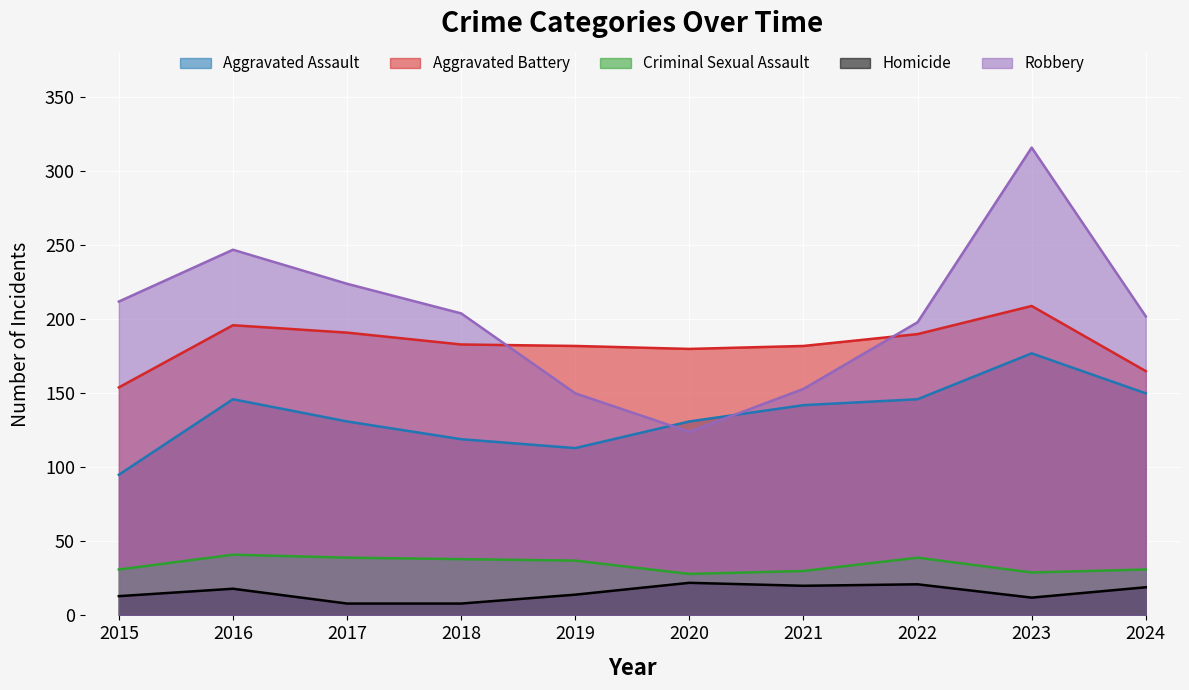

The value of Aggravated Assault at 2020 is 131. True or false?

True